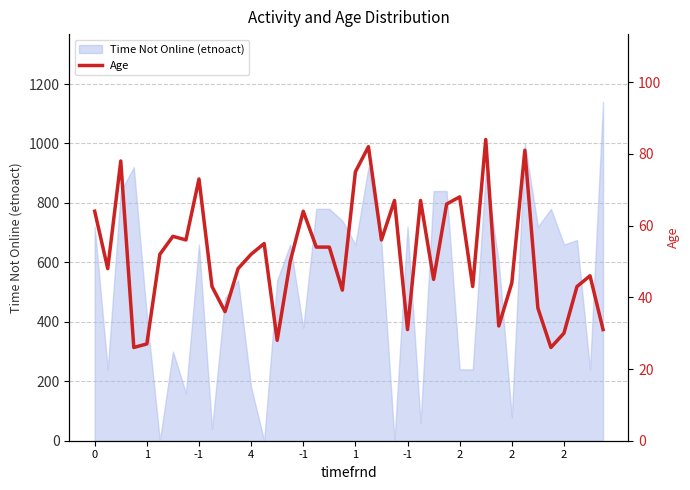

Rank the categories by value from highest to lowest.

30, 21, 33, -1, 20, 2, 28, 23, 25, 27, 0, 16, -1, 2, 22, 13, 17, 18, 1, 12, 15, 1, 11, 38, 26, 32, 2, 29, 37, 19, 34, 10, 31, 24, 39, 36, 14, -1, 4, 35